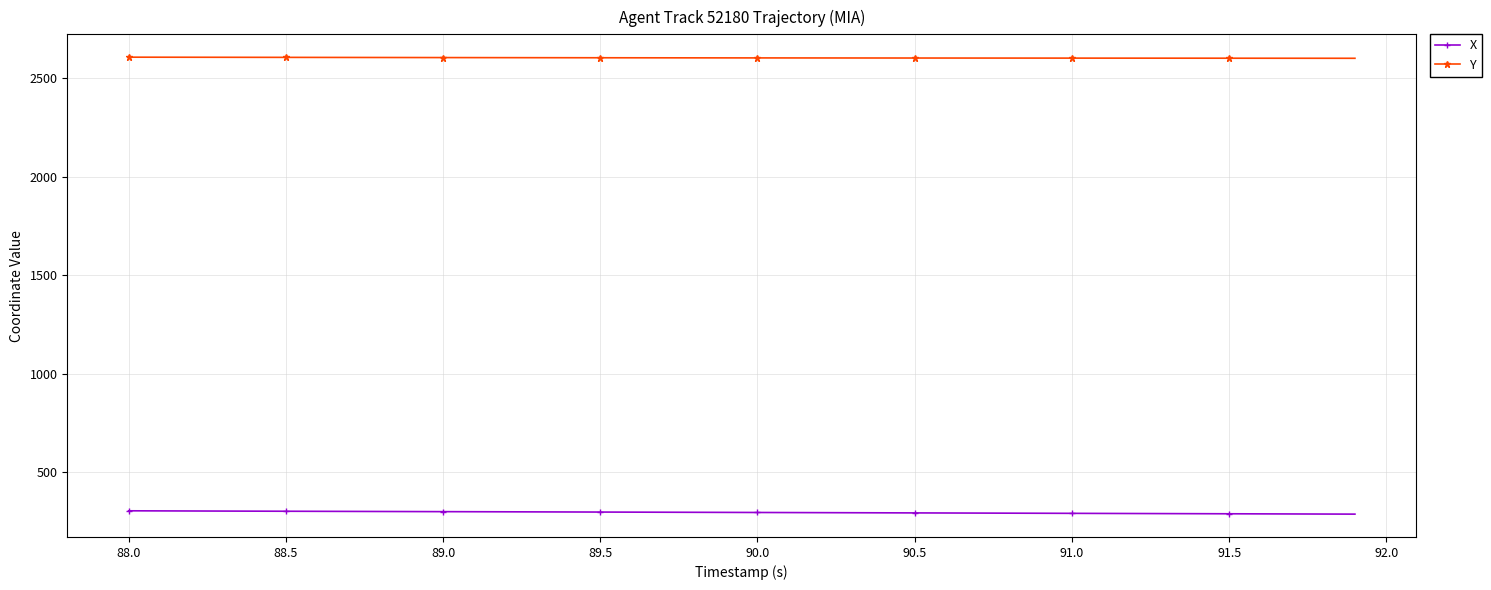

What is the maximum value for X?

305.4